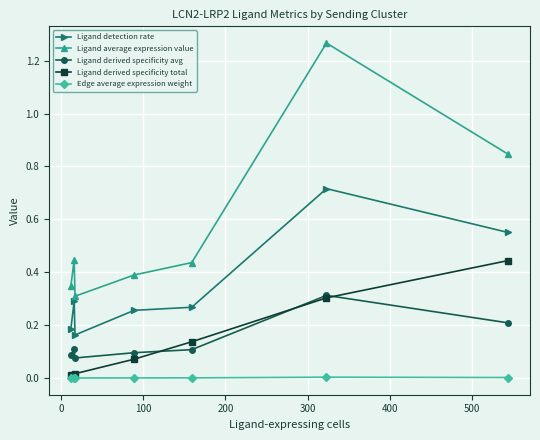

Which series has the largest total across all categories?

Ligand average expression value